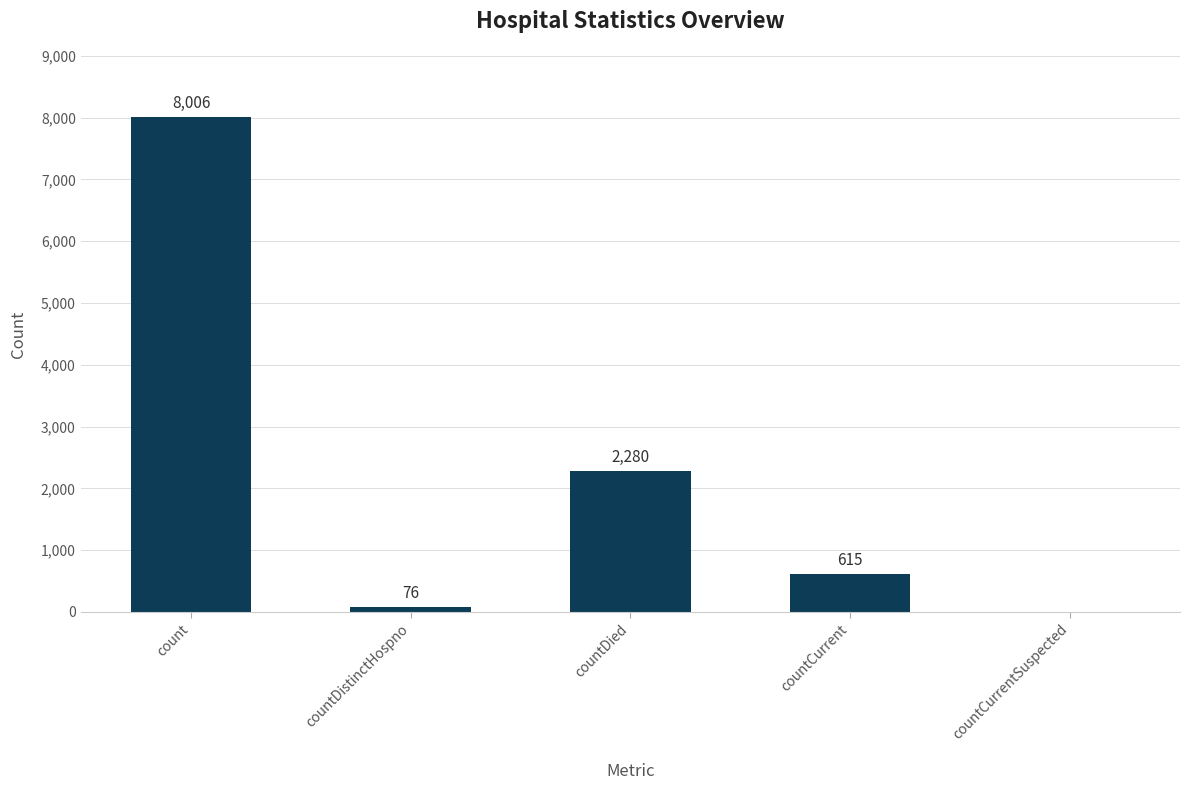

What is the sum of all values?

10977